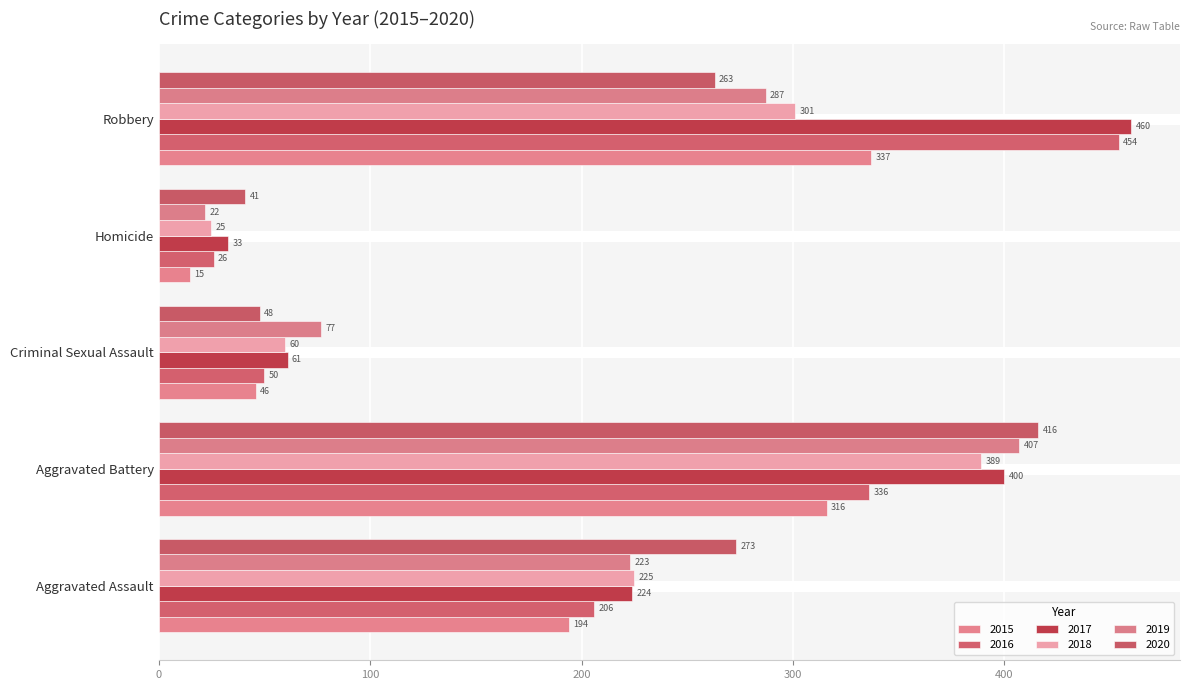

What is the highest value of the 2018 series?

389